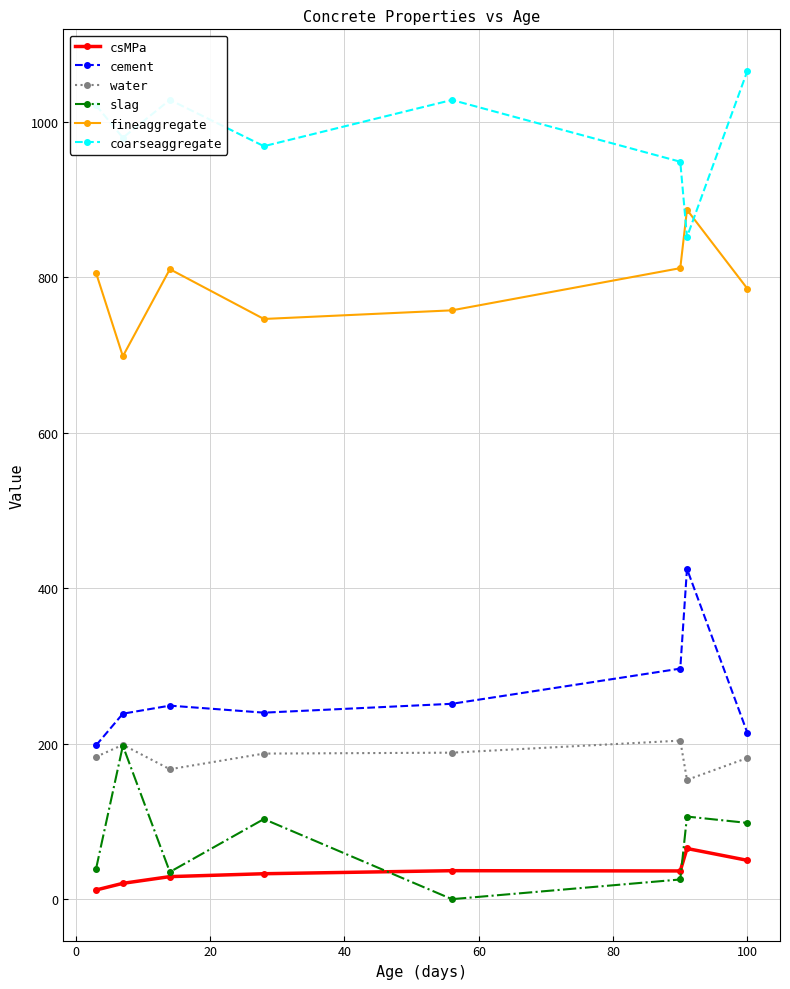

What are all the series names shown in the legend?

csMPa, cement, water, slag, fineaggregate, coarseaggregate